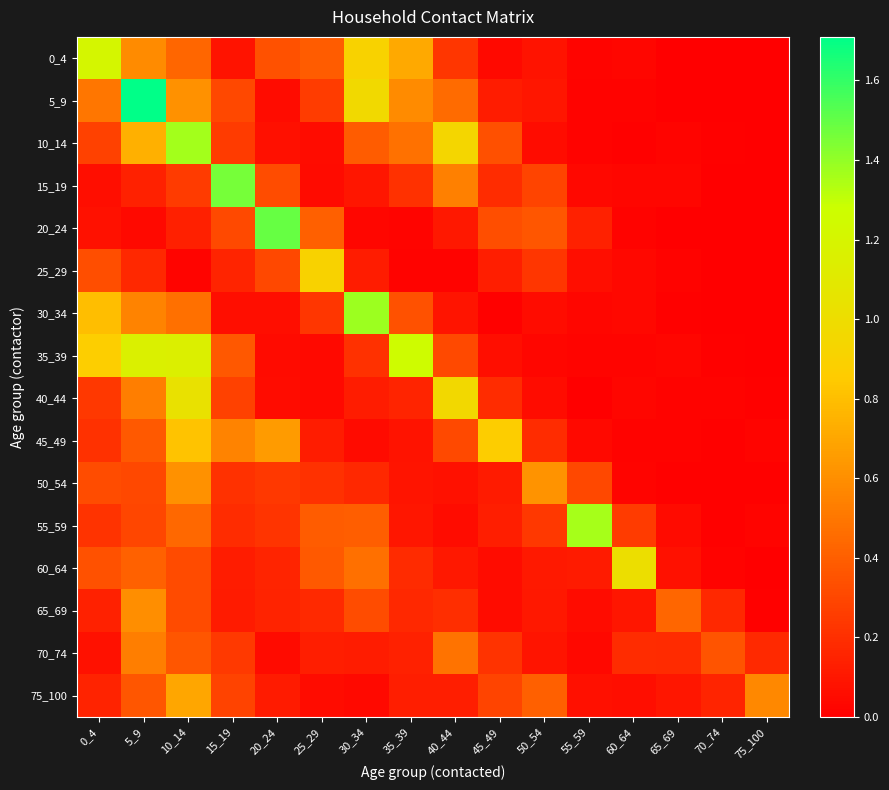

Reading left to right, transcribe all the data shown in this chart.

0_4: 0_4=1.2	5_9=0.6	10_14=0.4	15_19=0.1	20_24=0.3	25_29=0.4	30_34=0.9	35_39=0.7	40_44=0.2	45_49=0.0	50_54=0.1	55_59=0.0	60_64=0.0	65_69=0.0	70_74=0.0	75_100=0.0
5_9: 0_4=0.5	5_9=1.7	10_14=0.6	15_19=0.3	20_24=0.1	25_29=0.3	30_34=1.0	35_39=0.6	40_44=0.5	45_49=0.1	50_54=0.1	55_59=0.0	60_64=0.0	65_69=0.0	70_74=0.0	75_100=0.0
10_14: 0_4=0.3	5_9=0.7	10_14=1.4	15_19=0.3	20_24=0.1	25_29=0.1	30_34=0.4	35_39=0.5	40_44=0.9	45_49=0.3	50_54=0.1	55_59=0.0	60_64=0.0	65_69=0.0	70_74=0.0	75_100=0.0
15_19: 0_4=0.1	5_9=0.1	10_14=0.3	15_19=1.5	20_24=0.3	25_29=0.0	30_34=0.1	35_39=0.2	40_44=0.5	45_49=0.2	50_54=0.3	55_59=0.0	60_64=0.0	65_69=0.0	70_74=0.0	75_100=0.0
20_24: 0_4=0.1	5_9=0.0	10_14=0.1	15_19=0.3	20_24=1.5	25_29=0.4	30_34=0.0	35_39=0.0	40_44=0.1	45_49=0.3	50_54=0.4	55_59=0.1	60_64=0.0	65_69=0.0	70_74=0.0	75_100=0.0
25_29: 0_4=0.3	5_9=0.2	10_14=0.0	15_19=0.2	20_24=0.3	25_29=0.9	30_34=0.1	35_39=0.0	40_44=0.0	45_49=0.1	50_54=0.2	55_59=0.1	60_64=0.0	65_69=0.0	70_74=0.0	75_100=0.0
30_34: 0_4=0.8	5_9=0.6	10_14=0.5	15_19=0.1	20_24=0.1	25_29=0.2	30_34=1.4	35_39=0.3	40_44=0.1	45_49=0.0	50_54=0.1	55_59=0.0	60_64=0.0	65_69=0.0	70_74=0.0	75_100=0.0
35_39: 0_4=0.9	5_9=1.2	10_14=1.1	15_19=0.4	20_24=0.1	25_29=0.0	30_34=0.2	35_39=1.3	40_44=0.3	45_49=0.1	50_54=0.0	55_59=0.0	60_64=0.0	65_69=0.0	70_74=0.0	75_100=0.0
40_44: 0_4=0.2	5_9=0.5	10_14=1.0	15_19=0.3	20_24=0.1	25_29=0.0	30_34=0.1	35_39=0.2	40_44=1.0	45_49=0.2	50_54=0.1	55_59=0.0	60_64=0.0	65_69=0.0	70_74=0.0	75_100=0.0
45_49: 0_4=0.2	5_9=0.4	10_14=0.8	15_19=0.5	20_24=0.6	25_29=0.1	30_34=0.0	35_39=0.1	40_44=0.3	45_49=0.9	50_54=0.2	55_59=0.0	60_64=0.0	65_69=0.0	70_74=0.0	75_100=0.0
50_54: 0_4=0.3	5_9=0.3	10_14=0.6	15_19=0.2	20_24=0.2	25_29=0.2	30_34=0.2	35_39=0.1	40_44=0.1	45_49=0.1	50_54=0.6	55_59=0.3	60_64=0.0	65_69=0.0	70_74=0.0	75_100=0.0
55_59: 0_4=0.2	5_9=0.3	10_14=0.4	15_19=0.2	20_24=0.2	25_29=0.4	30_34=0.4	35_39=0.1	40_44=0.1	45_49=0.1	50_54=0.2	55_59=1.4	60_64=0.3	65_69=0.1	70_74=0.0	75_100=0.0
60_64: 0_4=0.3	5_9=0.4	10_14=0.3	15_19=0.1	20_24=0.2	25_29=0.4	30_34=0.5	35_39=0.2	40_44=0.1	45_49=0.1	50_54=0.1	55_59=0.1	60_64=1.0	65_69=0.1	70_74=0.0	75_100=0.0
65_69: 0_4=0.1	5_9=0.6	10_14=0.3	15_19=0.1	20_24=0.1	25_29=0.2	30_34=0.3	35_39=0.2	40_44=0.2	45_49=0.1	50_54=0.1	55_59=0.1	60_64=0.1	65_69=0.4	70_74=0.2	75_100=0.0
70_74: 0_4=0.1	5_9=0.5	10_14=0.4	15_19=0.2	20_24=0.0	25_29=0.1	30_34=0.1	35_39=0.1	40_44=0.5	45_49=0.2	50_54=0.1	55_59=0.0	60_64=0.2	65_69=0.2	70_74=0.4	75_100=0.2
75_100: 0_4=0.1	5_9=0.4	10_14=0.7	15_19=0.3	20_24=0.1	25_29=0.1	30_34=0.0	35_39=0.1	40_44=0.1	45_49=0.3	50_54=0.4	55_59=0.1	60_64=0.1	65_69=0.1	70_74=0.2	75_100=0.6